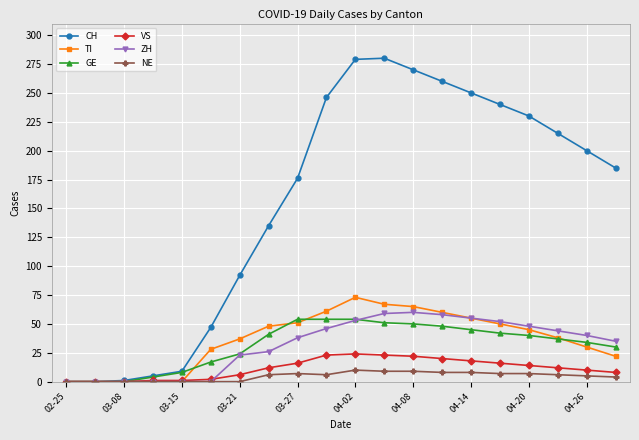

What are all the series names shown in the legend?

CH, TI, GE, VS, ZH, NE